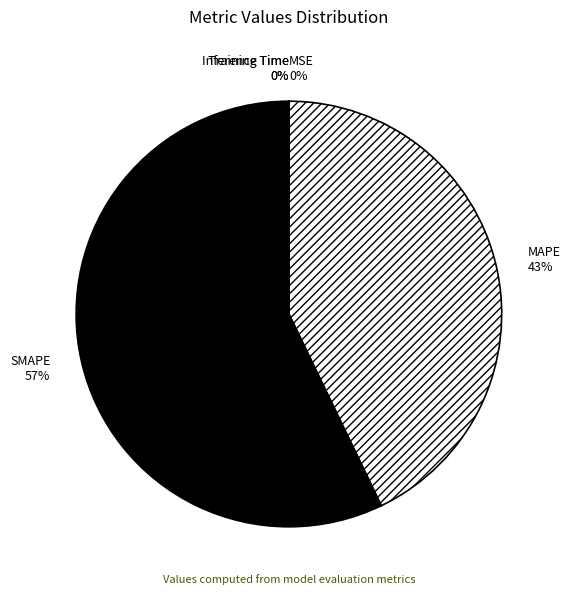

Which category has the biggest portion of the pie?

SMAPE